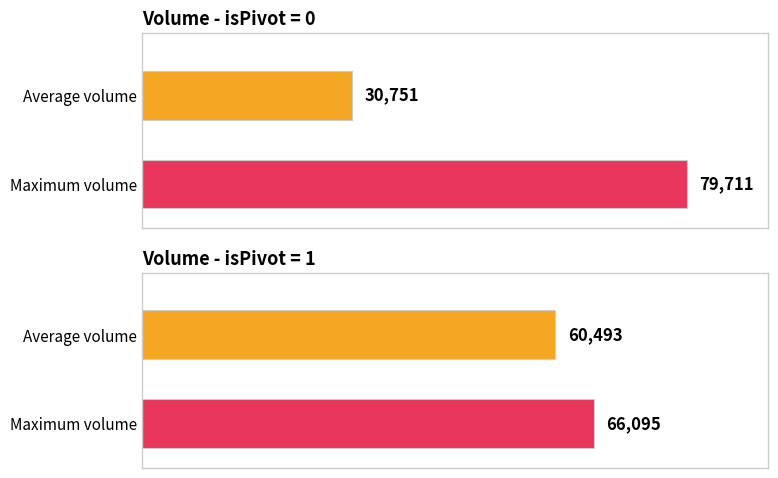

Does the chart contain stacked bars?

No